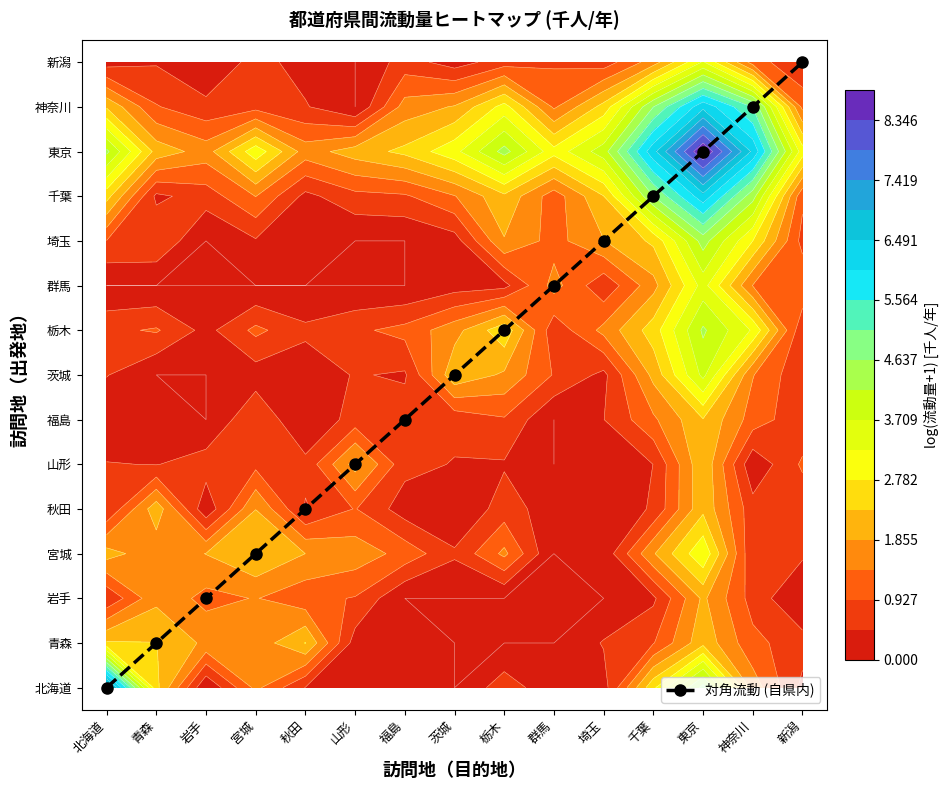

Reading right to left, extract all data points from this chart.

新潟=14	神奈川=13	東京=12	千葉=11	埼玉=10	群馬=9	栃木=8	茨城=7	福島=6	山形=5	秋田=4	宮城=3	岩手=2	青森=1	北海道=0